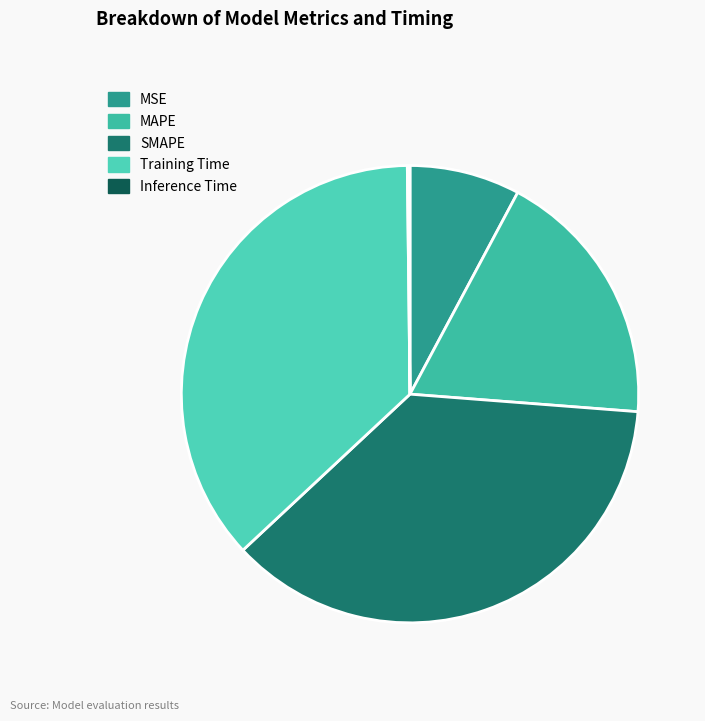

How many segments does this pie chart have?

5